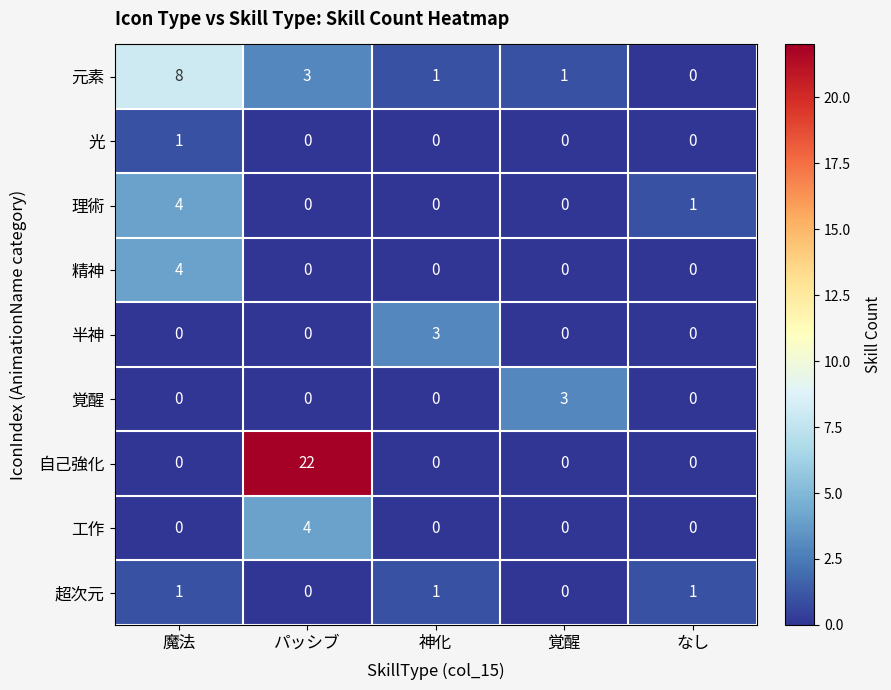

What is the maximum value for 精神?

4